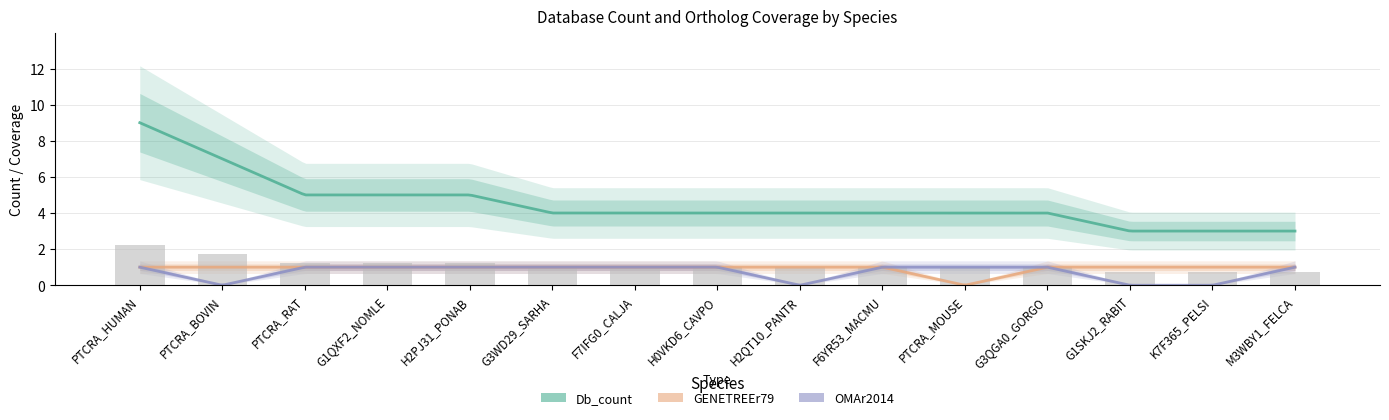

How many data points does each series have?

15